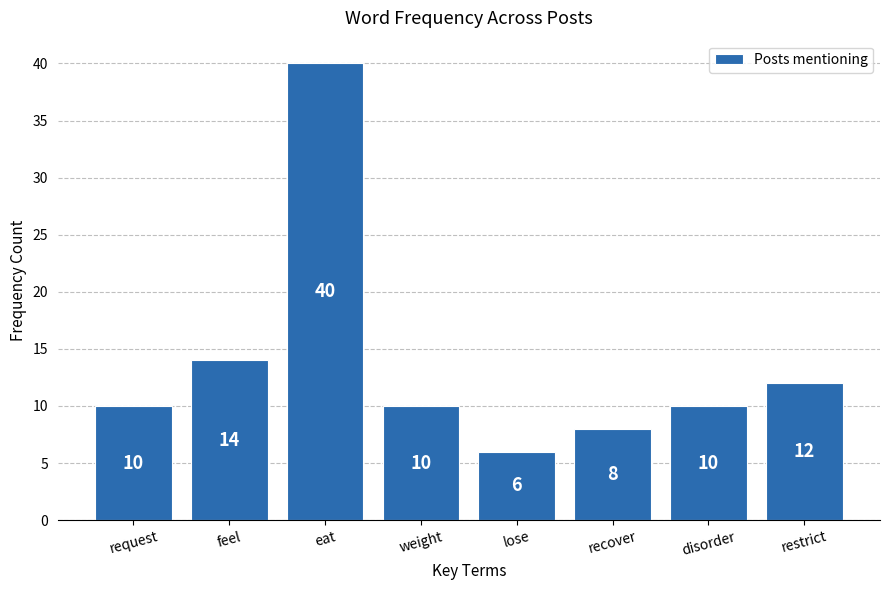

Where is the data nearest to the value 23?

feel